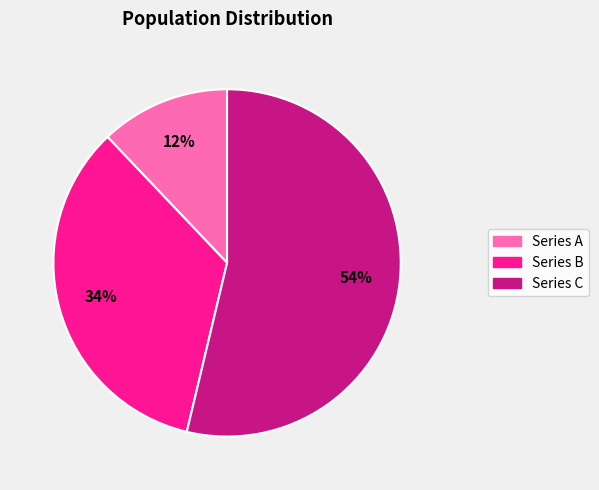

What is the majority slice?

Series C